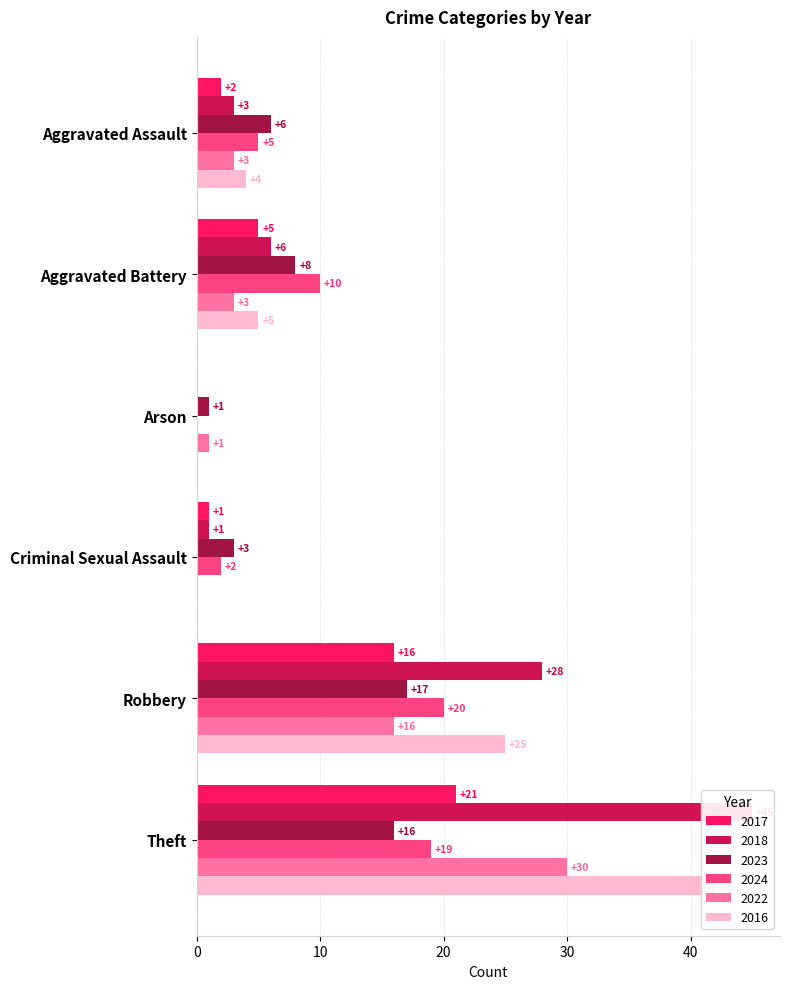

What is the label of the 3rd bar from the right?

Criminal Sexual Assault